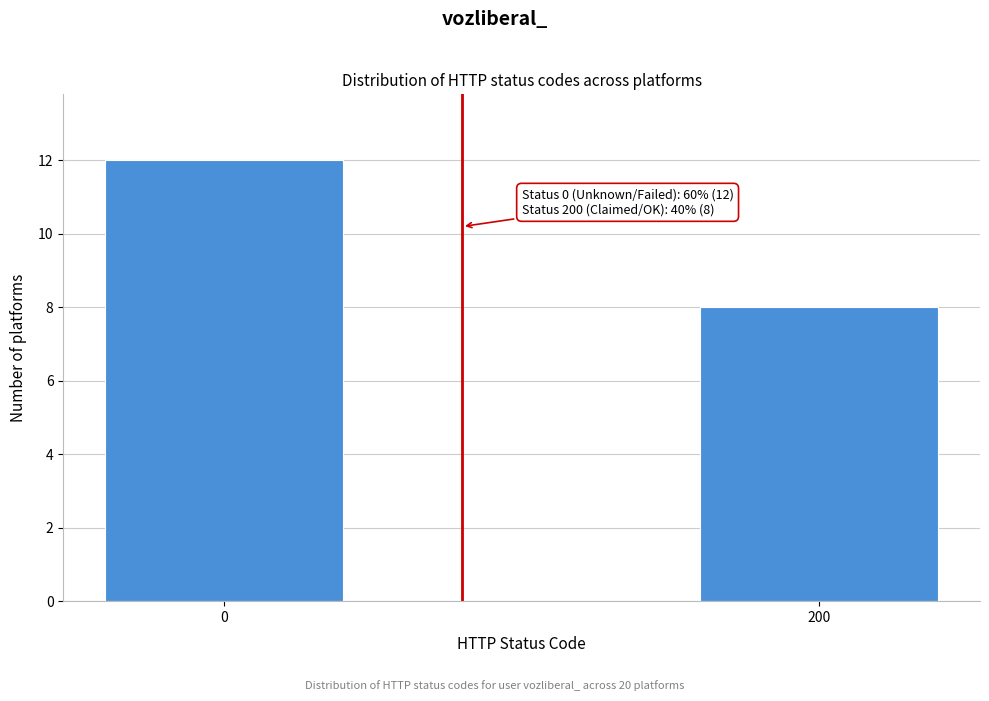

Reading right to left, what are all the values shown in this chart?

200=8	0=12